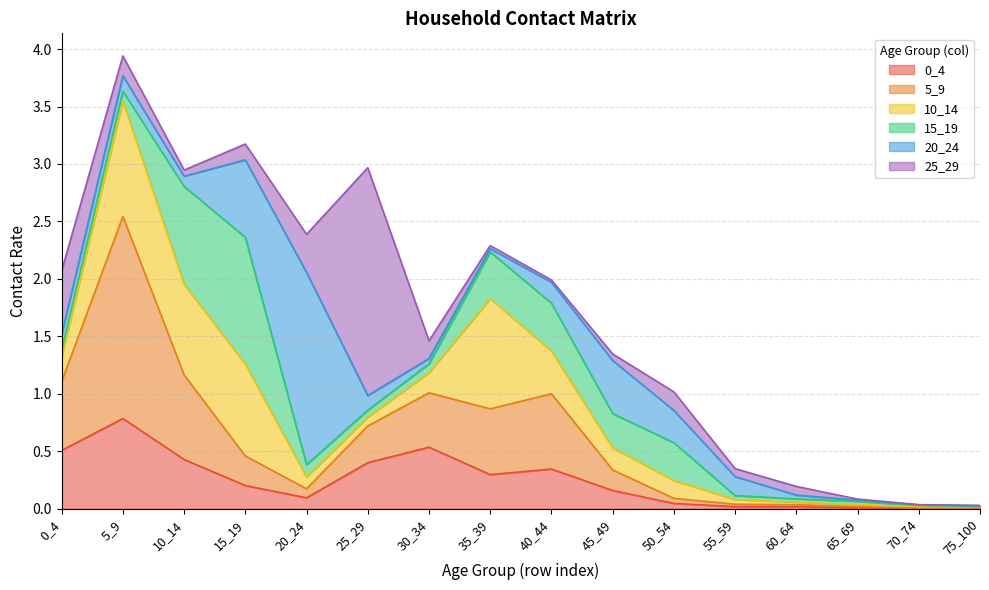

What is the difference between the 0_4 values at 20_24 and 65_69?

0.1